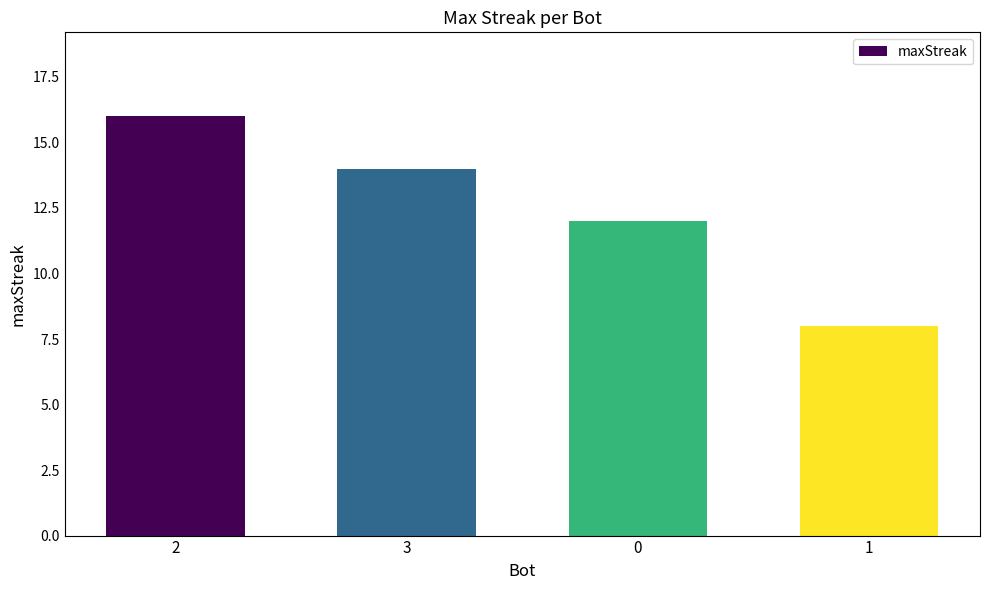

How many values are between 12 and 16?

3